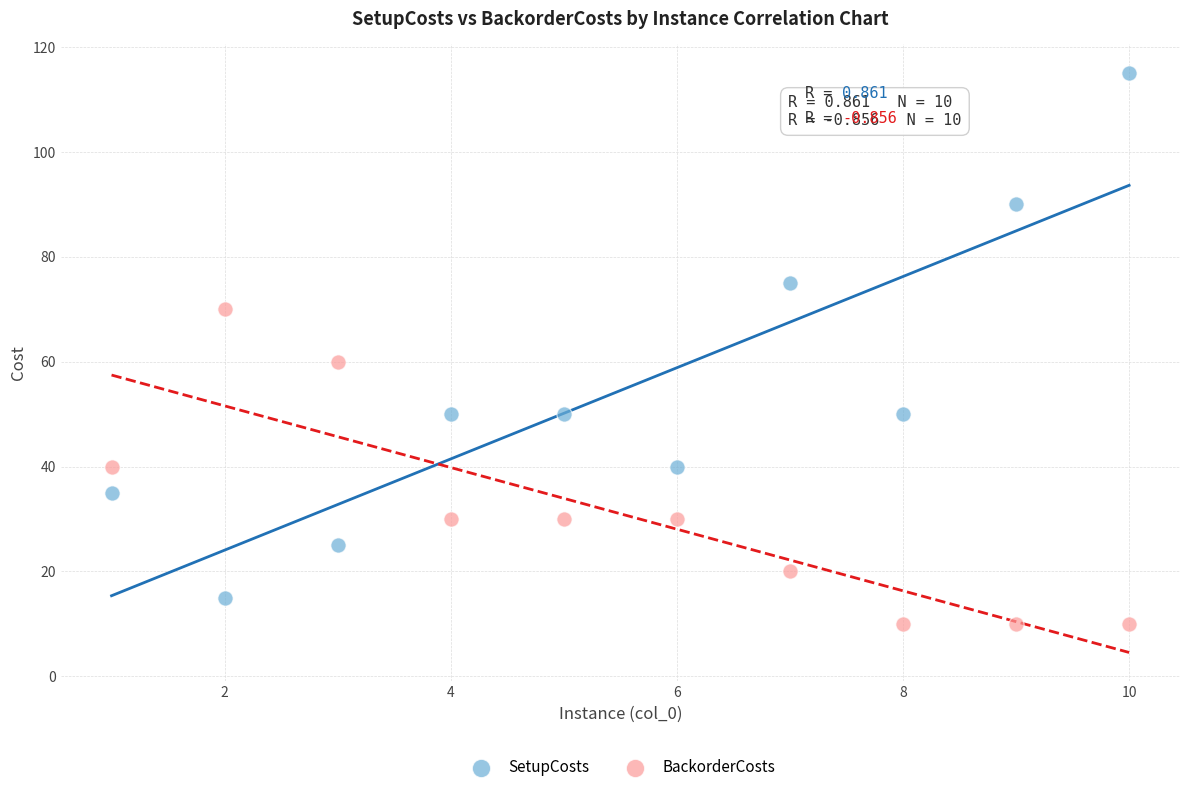

Which series contains the highest Y value?

SetupCosts